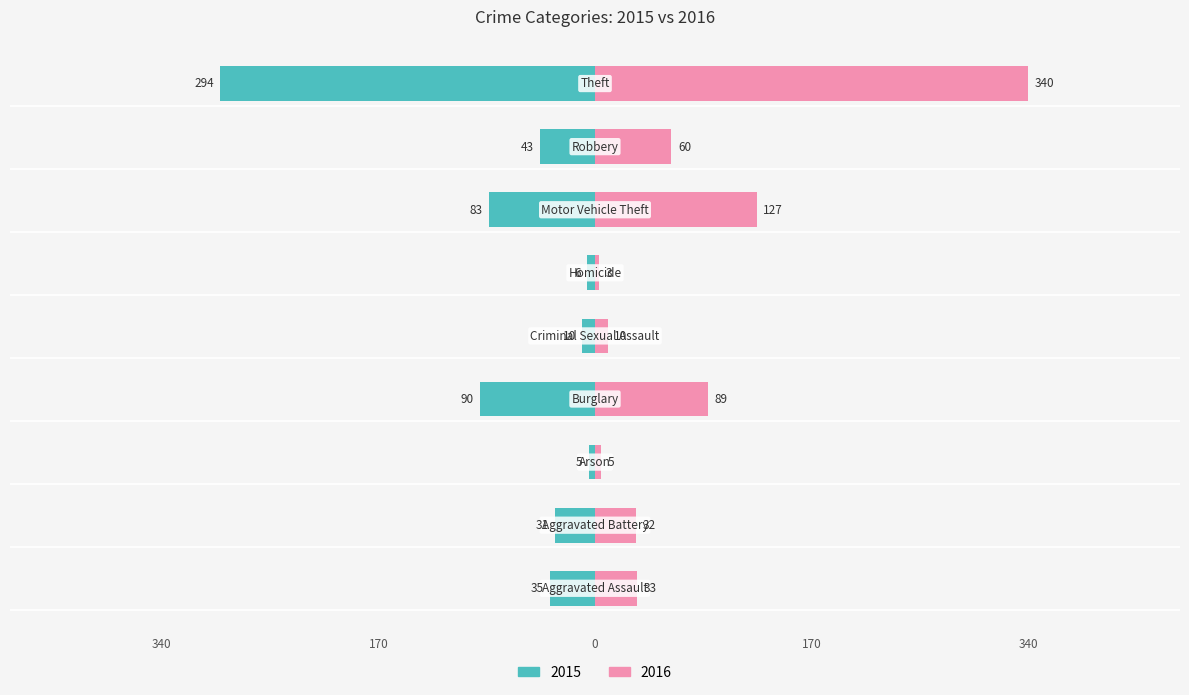

Does the chart contain any negative values?

Yes